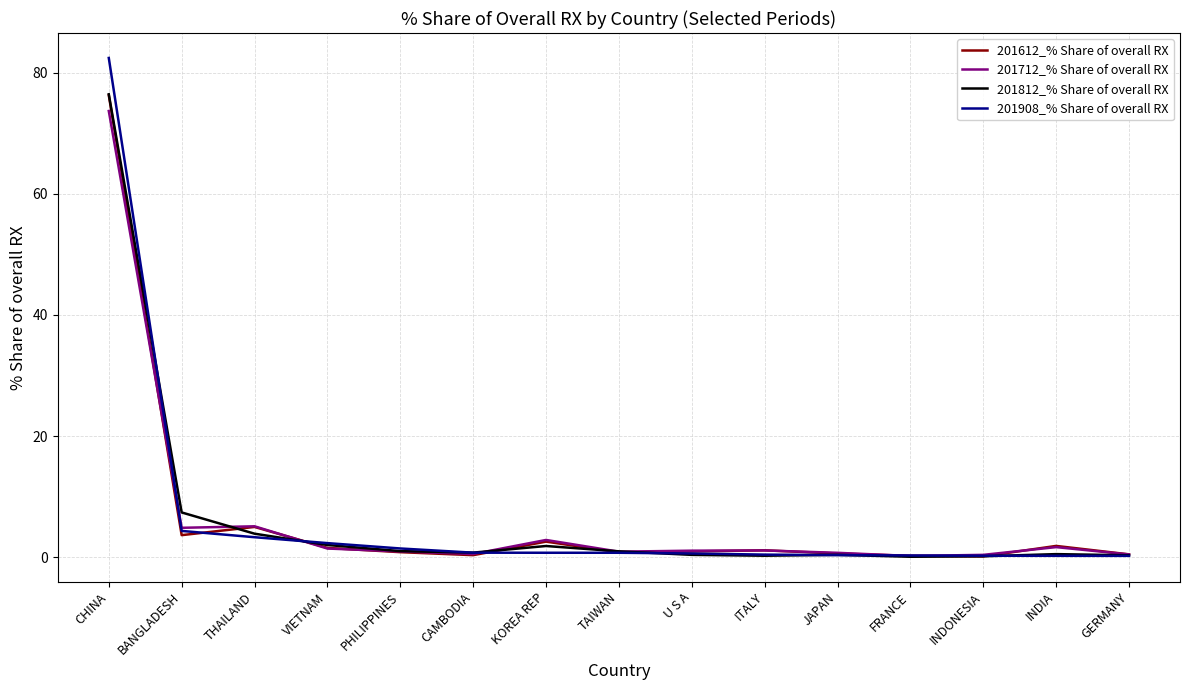

Where does the 201712_% Share of overall RX series first go above 1?

CHINA